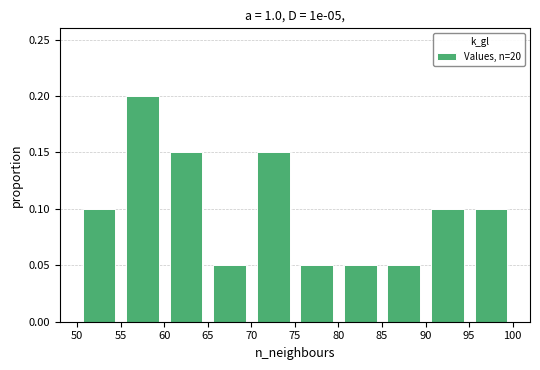

Reading left to right, list every bar in this chart as the range it spans on the x-axis followed by its height. The values are not printed on the chart, so give them approximately, as read against the axis.

50 to 55: 0.10
55 to 60: 0.20
60 to 65: 0.15
65 to 70: 0.05
70 to 75: 0.15
75 to 80: 0.05
80 to 85: 0.05
85 to 90: 0.05
90 to 95: 0.10
95 to 100: 0.10